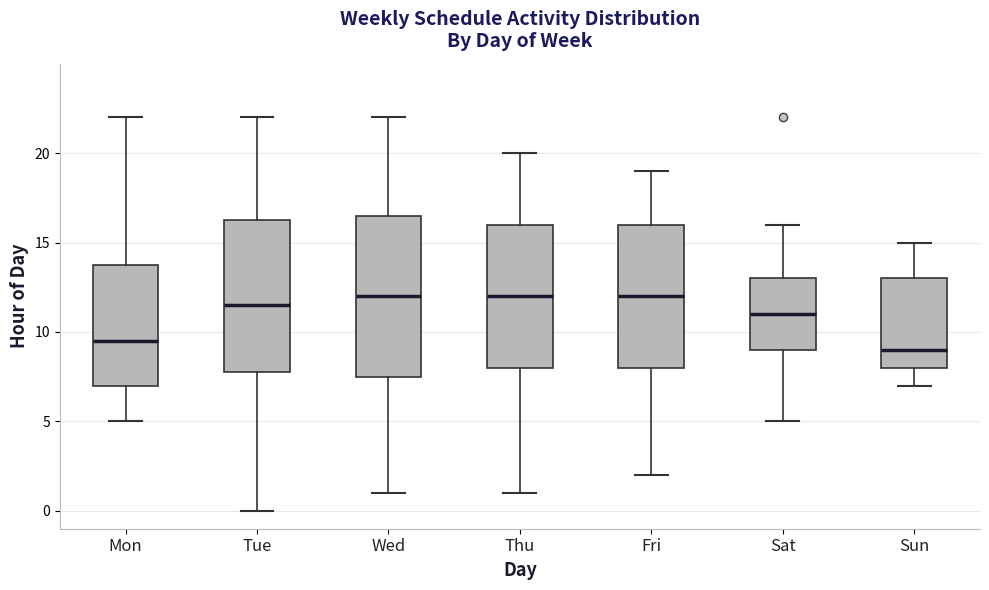

Where does the upper whisker of the box for Sat end on the y-axis? The values are not printed on the chart, so give them approximately, as read against the axis.

16.0